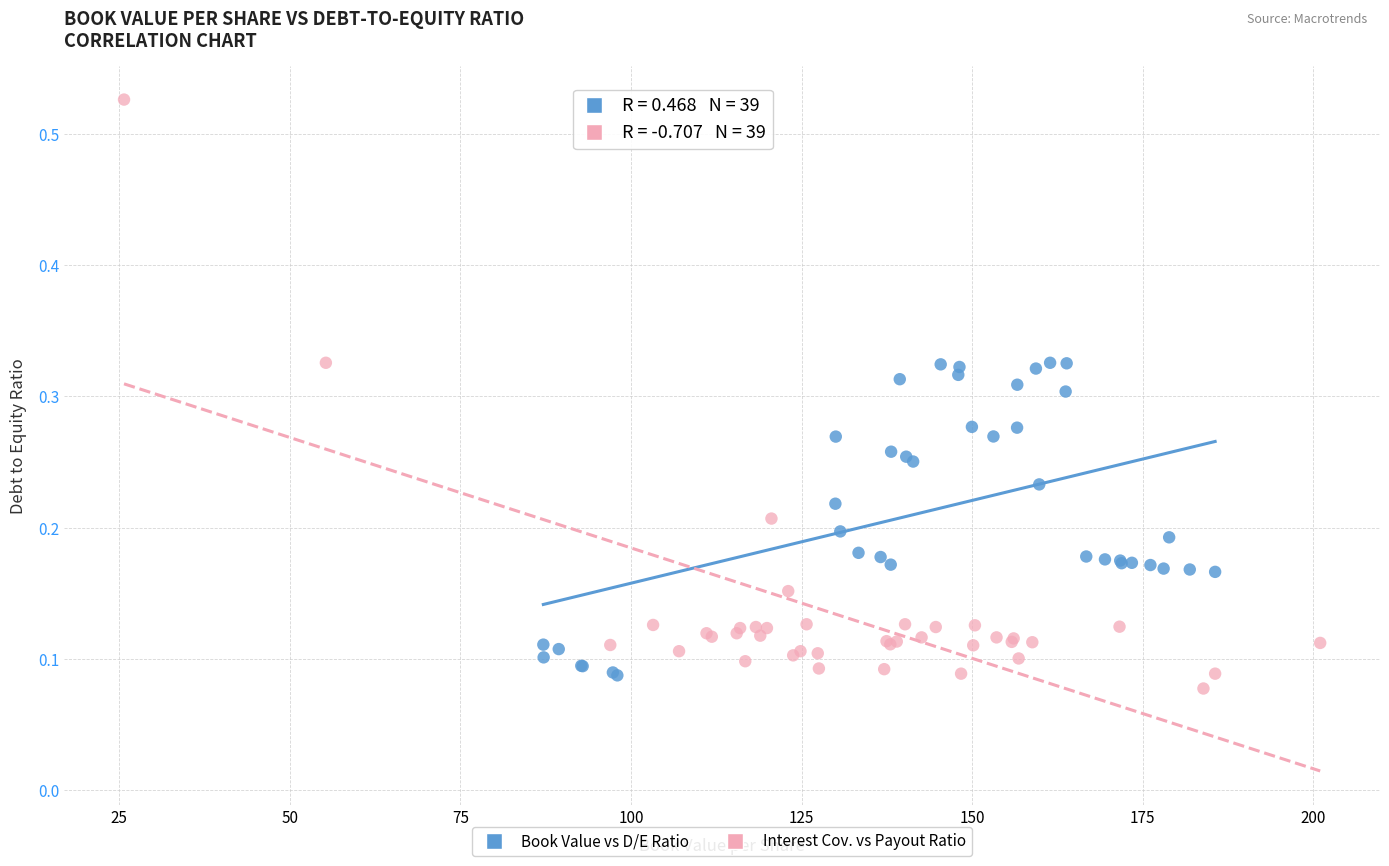

What are all the series names shown in the legend?

Book Value vs D/E Ratio, Interest Cov. vs Payout Ratio